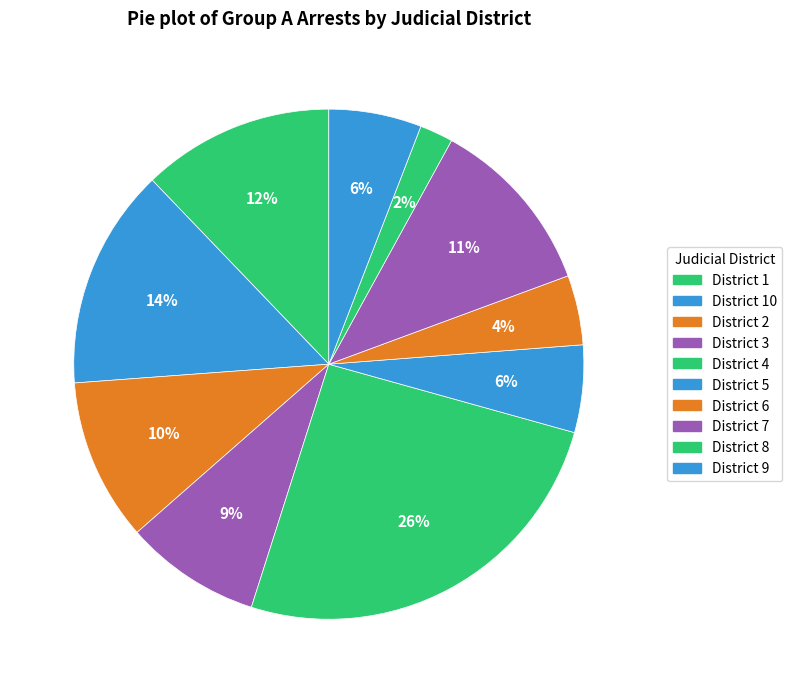

Rank the categories by value from highest to lowest.

4, 10, 1, 7, 2, 3, 9, 5, 6, 8